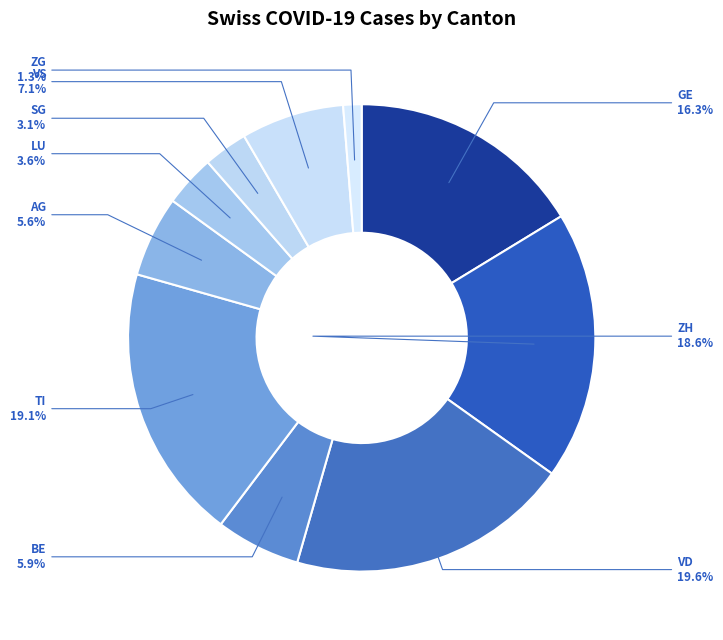

Combined, what portion of the pie is TI and ZG?

20.4%